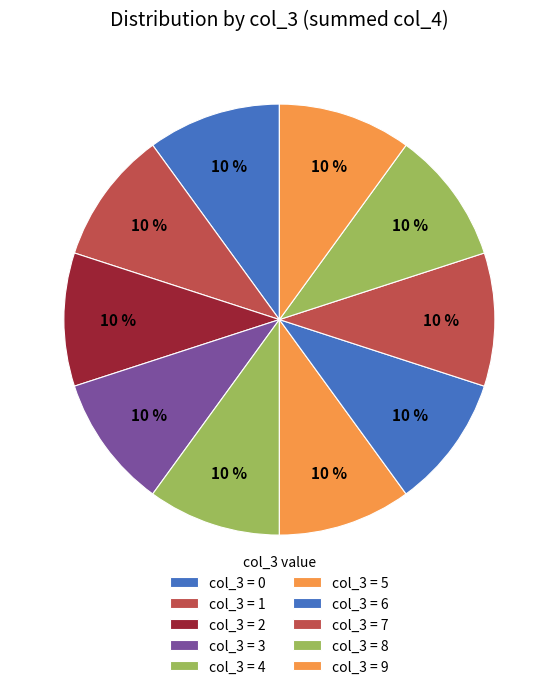

How many slices are in this pie chart?

10